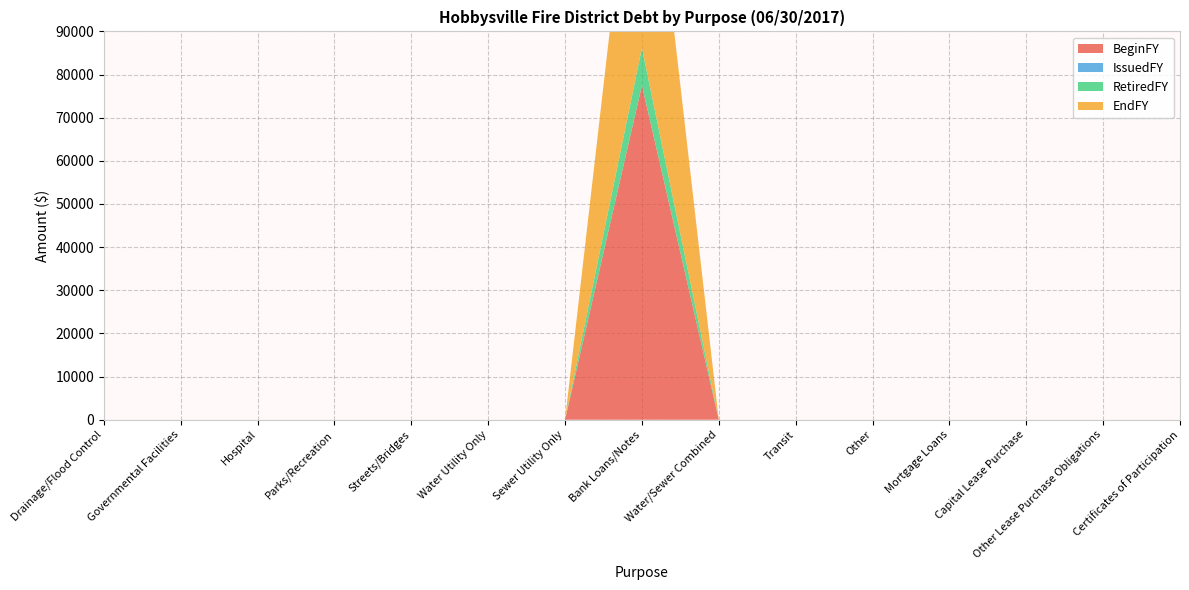

Reading left to right, what are all the values shown in this chart?

BeginFY: Drainage/Flood Control=0	Governmental Facilities=0	Hospital=0	Parks/Recreation=0	Streets/Bridges=0	Water Utility Only=0	Sewer Utility Only=0	Bank Loans/Notes=77490	Water/Sewer Combined=0	Transit=0	Other=0	Mortgage Loans=0	Capital Lease Purchase=0	Other Lease Purchase Obligations=0	Certificates of Participation=0
IssuedFY: Drainage/Flood Control=0	Governmental Facilities=0	Hospital=0	Parks/Recreation=0	Streets/Bridges=0	Water Utility Only=0	Sewer Utility Only=0	Bank Loans/Notes=0	Water/Sewer Combined=0	Transit=0	Other=0	Mortgage Loans=0	Capital Lease Purchase=0	Other Lease Purchase Obligations=0	Certificates of Participation=0
RetiredFY: Drainage/Flood Control=0	Governmental Facilities=0	Hospital=0	Parks/Recreation=0	Streets/Bridges=0	Water Utility Only=0	Sewer Utility Only=0	Bank Loans/Notes=8684	Water/Sewer Combined=0	Transit=0	Other=0	Mortgage Loans=0	Capital Lease Purchase=0	Other Lease Purchase Obligations=0	Certificates of Participation=0
EndFY: Drainage/Flood Control=0	Governmental Facilities=0	Hospital=0	Parks/Recreation=0	Streets/Bridges=0	Water Utility Only=0	Sewer Utility Only=0	Bank Loans/Notes=68806	Water/Sewer Combined=0	Transit=0	Other=0	Mortgage Loans=0	Capital Lease Purchase=0	Other Lease Purchase Obligations=0	Certificates of Participation=0